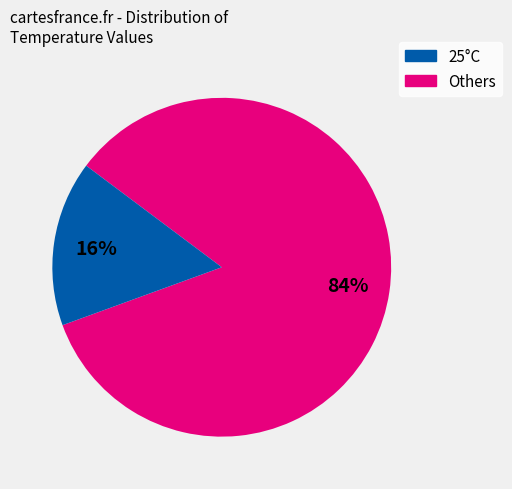

To the nearest percent, what is the average slice percentage?

50%